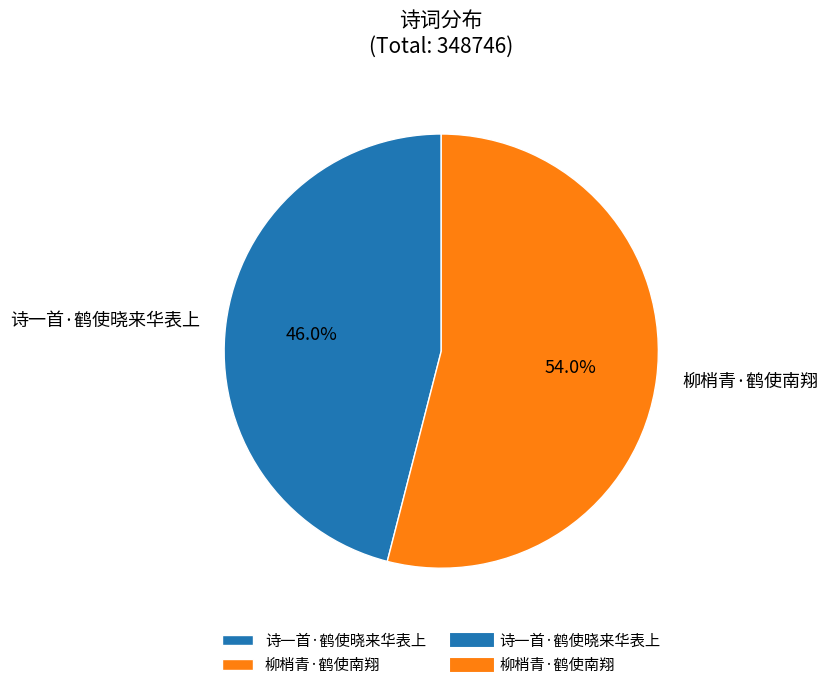

Which slice is the largest?

柳梢青·鹤使南翔